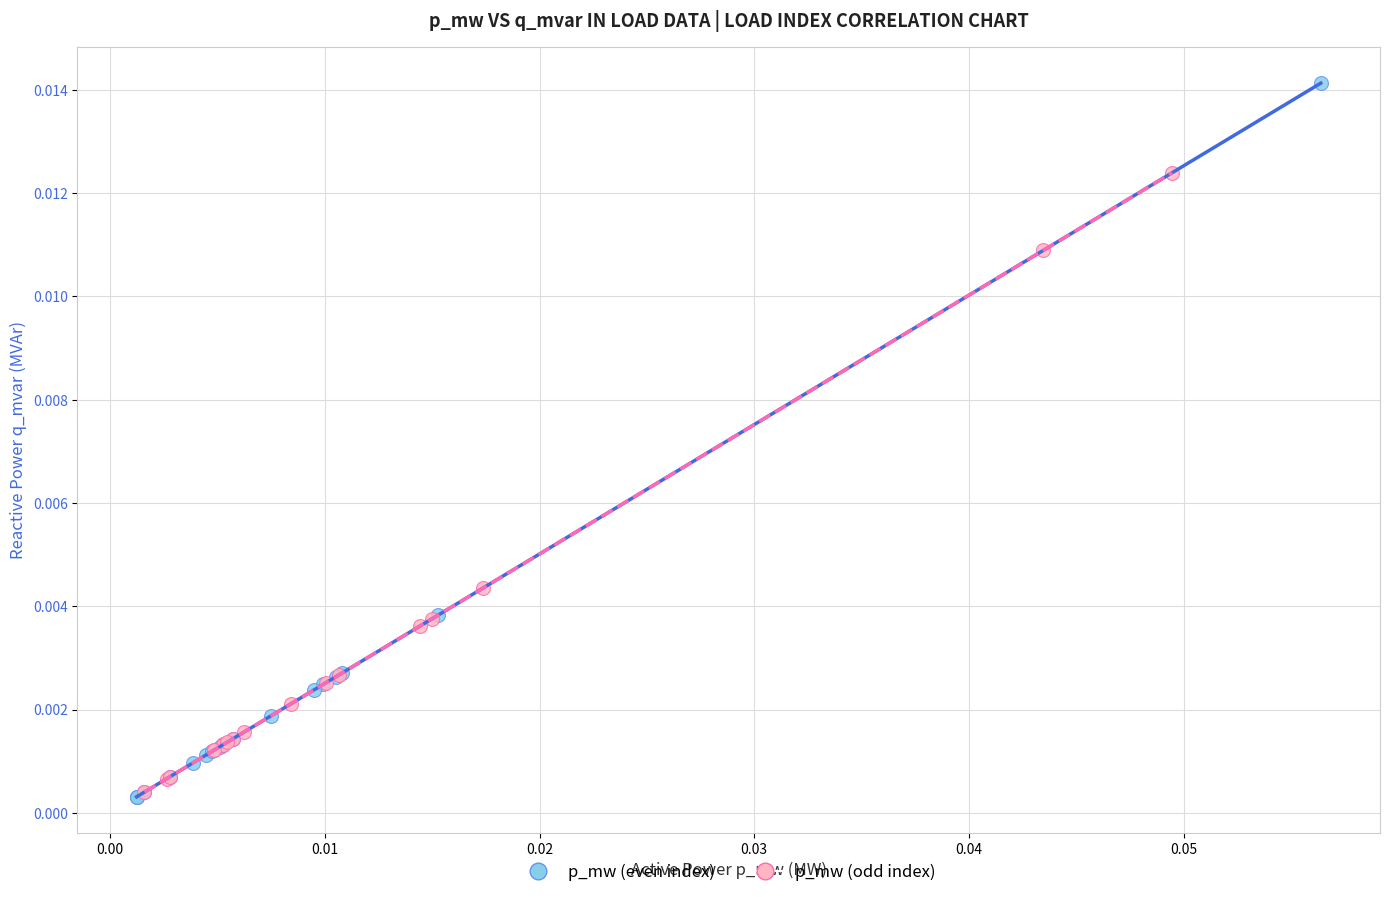

Which series has the widest spread of Y values?

p_mw (even index)